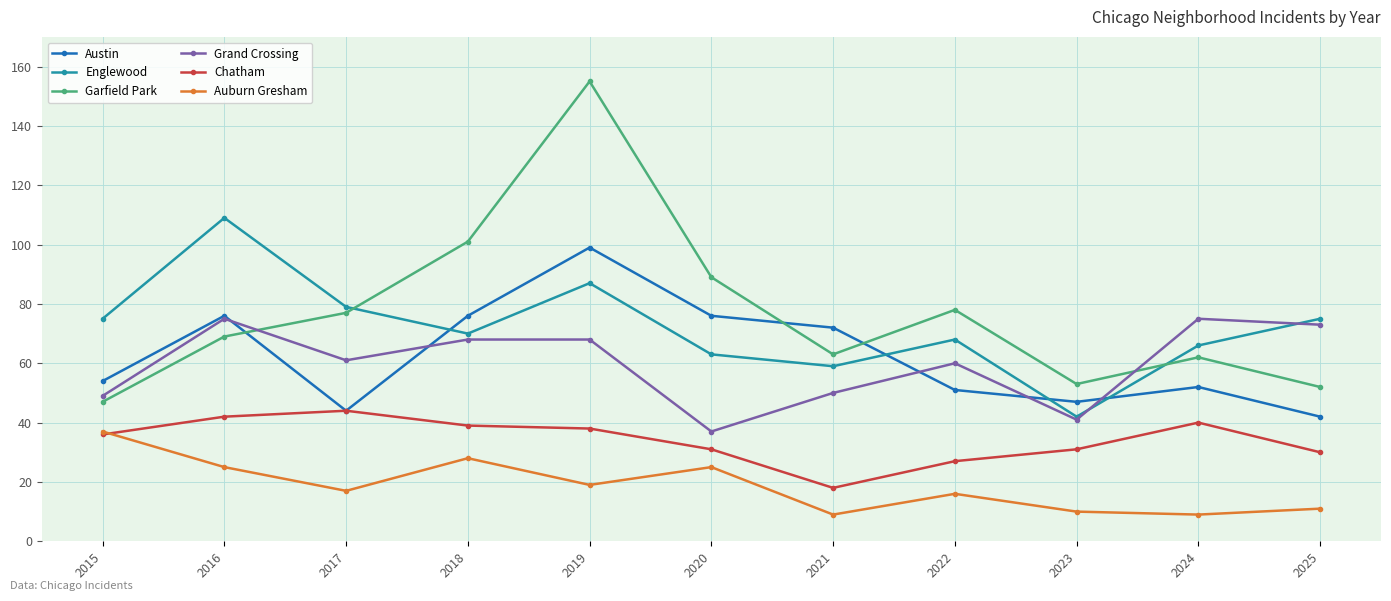

How many data points does each series have?

11